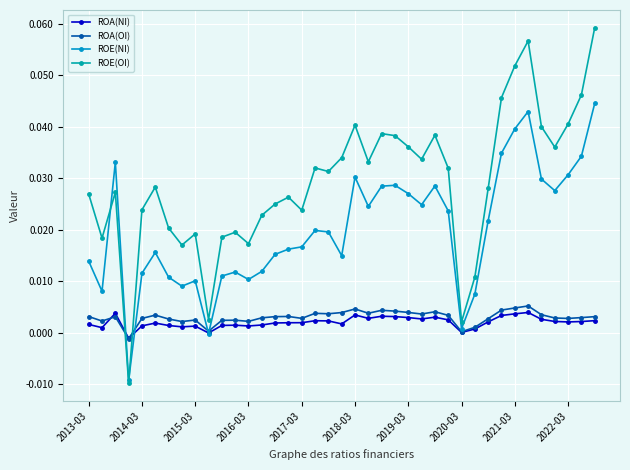

How many lines are shown in the chart?

4